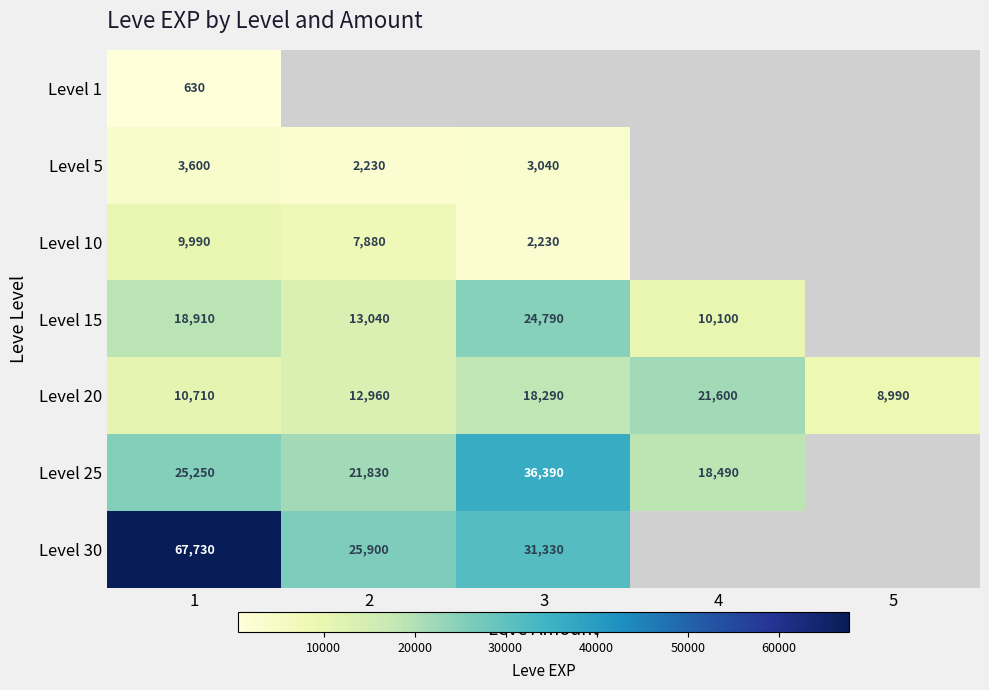

Is it true that Level 15 equals 36314 at 3?

False